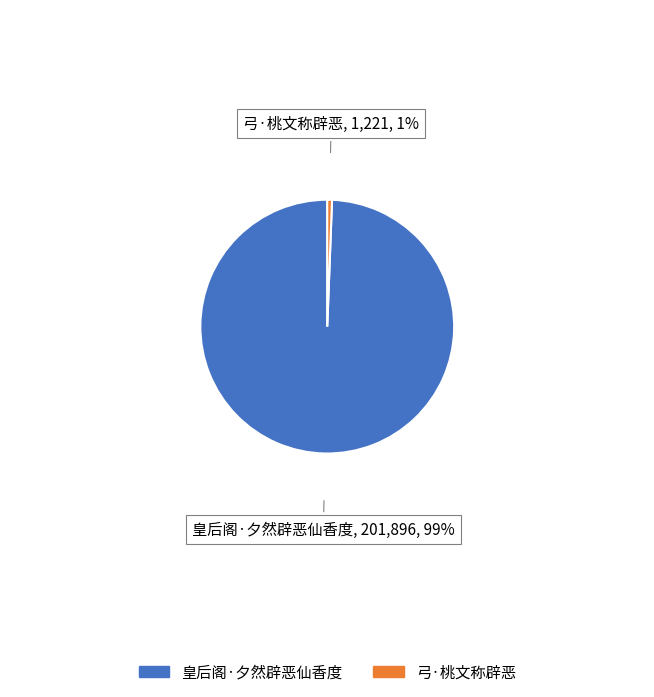

Between 弓·桃文称辟恶 and 皇后阁·夕然辟恶仙香度, which is larger?

皇后阁·夕然辟恶仙香度